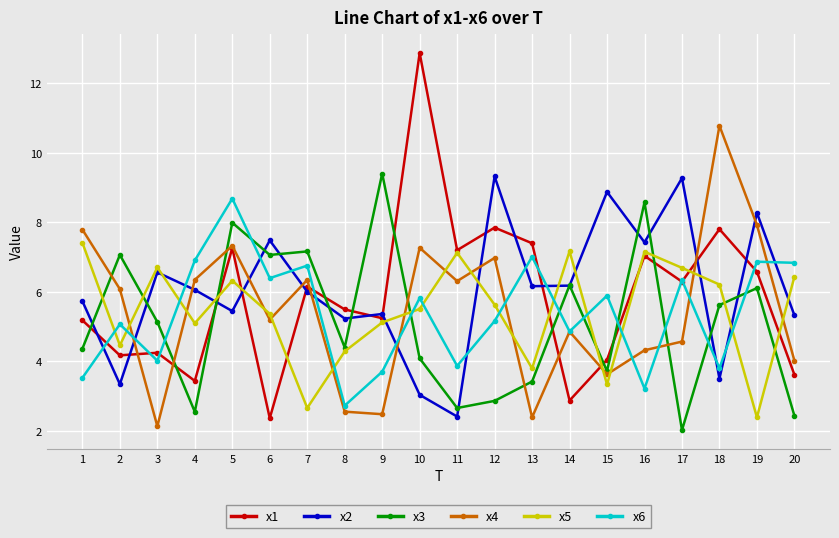

How many values in the x5 series are below 5?

6